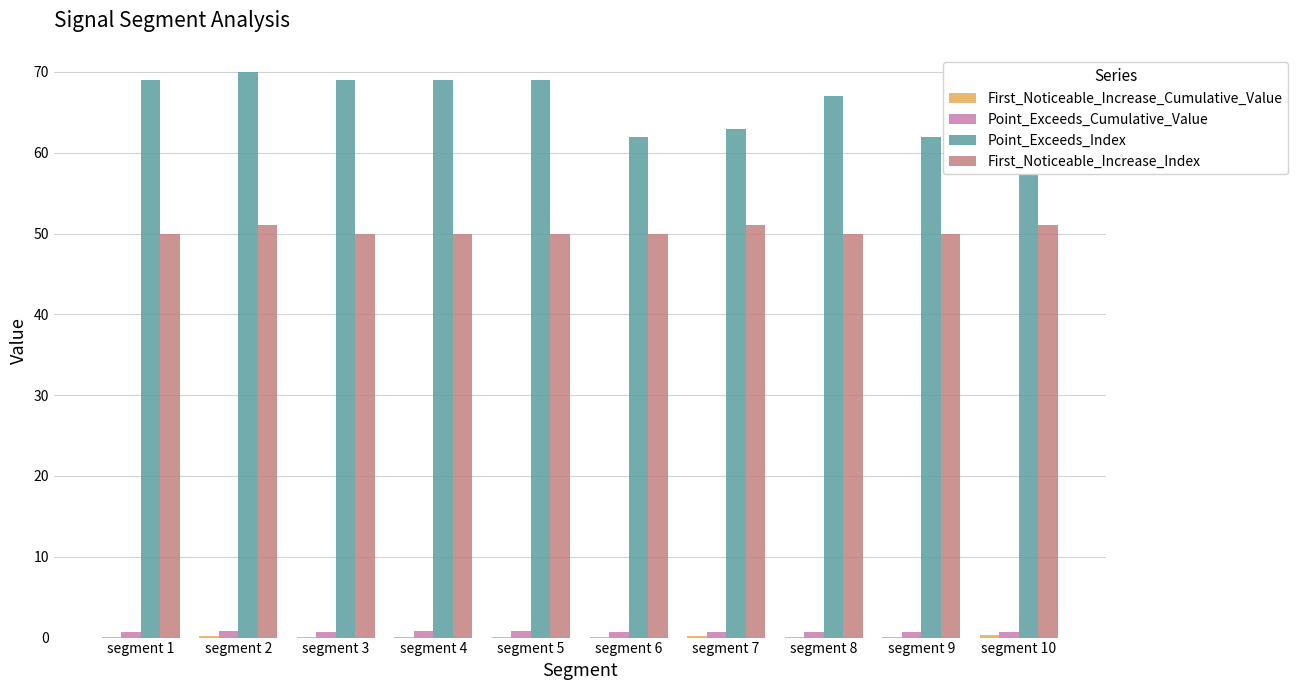

True or false: Point_Exceeds_Index has a value of 69.0 at segment 5.

True